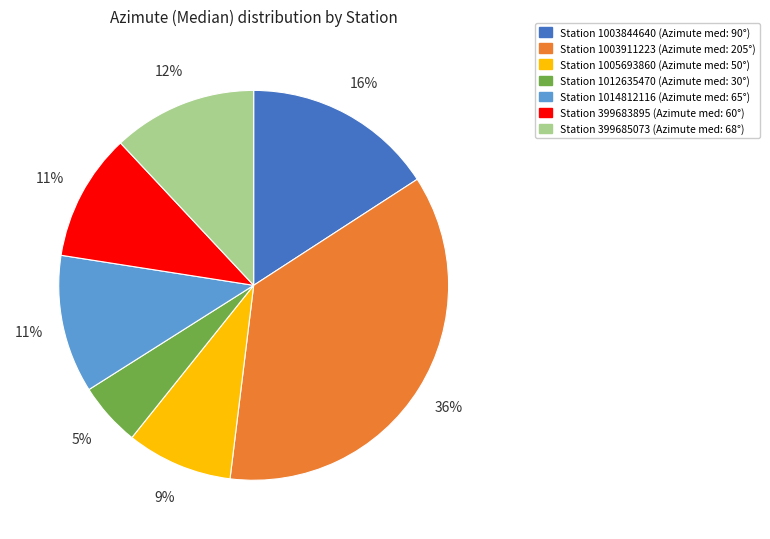

To the nearest percent, what is the average slice percentage?

14%